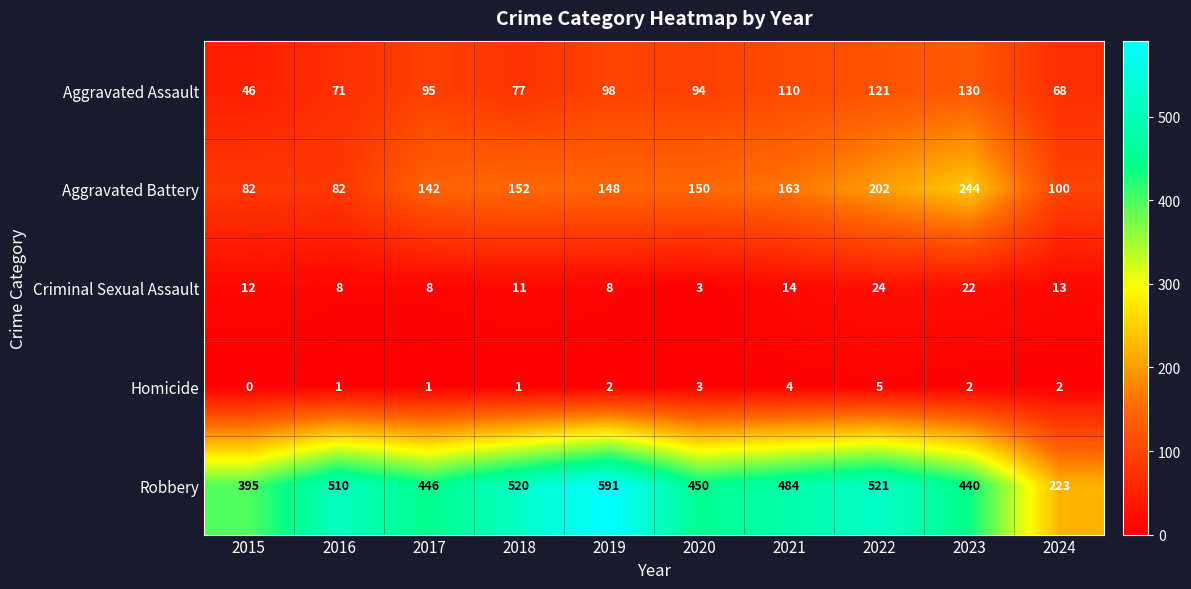

At which label is Aggravated Battery closest to 163?

2021